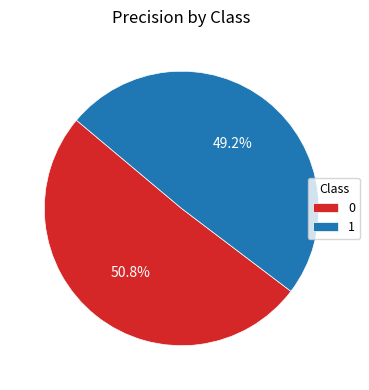

To the nearest percent, what portion does 0 represent?

51%